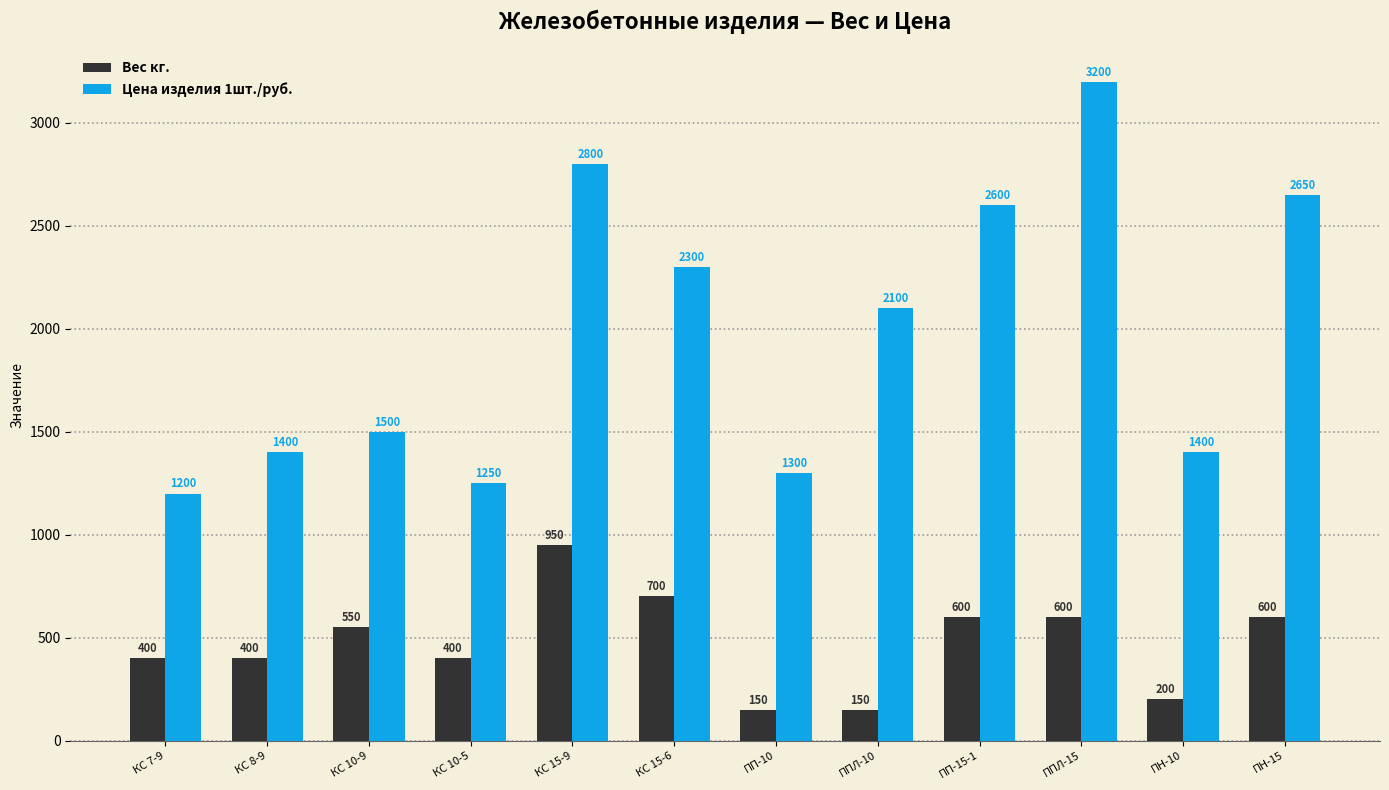

Between КС 15-9 and ППЛ-10, which series saw the biggest shift?

Вес кг.